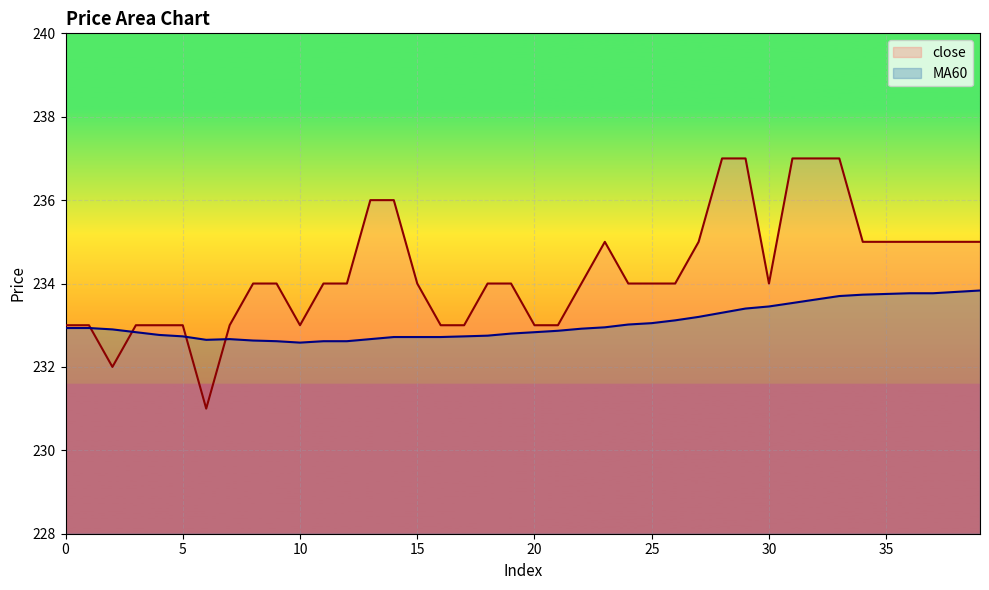

How many interior local valleys does the close series have?

4